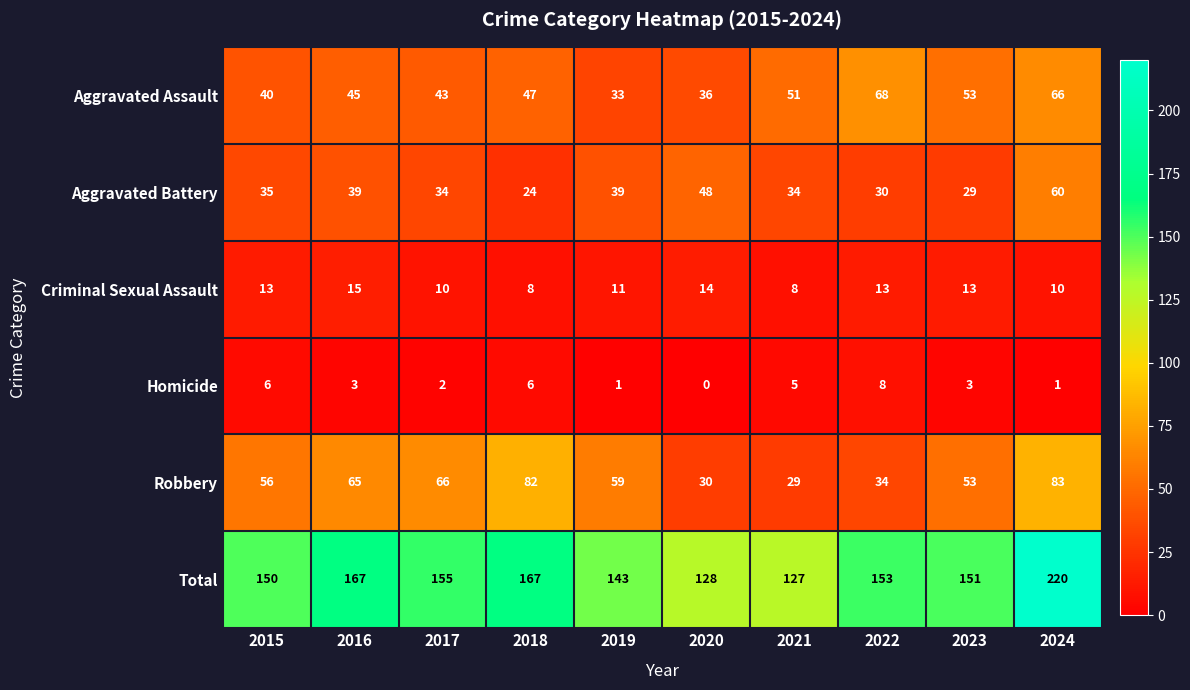

What is the sum of the Homicide values at 2017 and 2018?

8